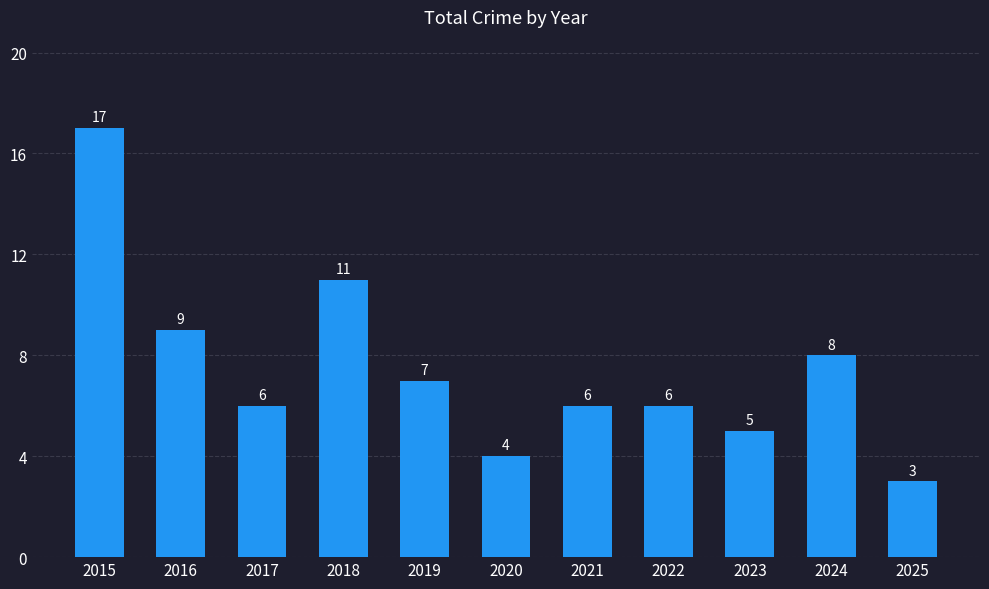

Reading left to right, transcribe all the data shown in this chart.

17	9	6	11	7	4	6	6	5	8	3